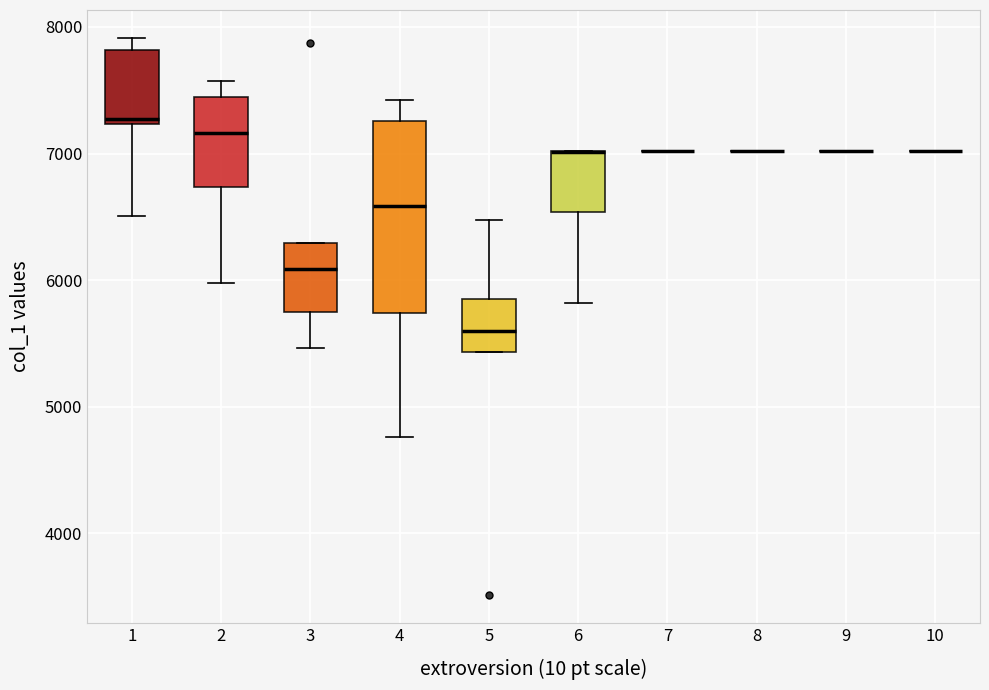

Which box is the tallest, from its lower edge to its upper edge?

4